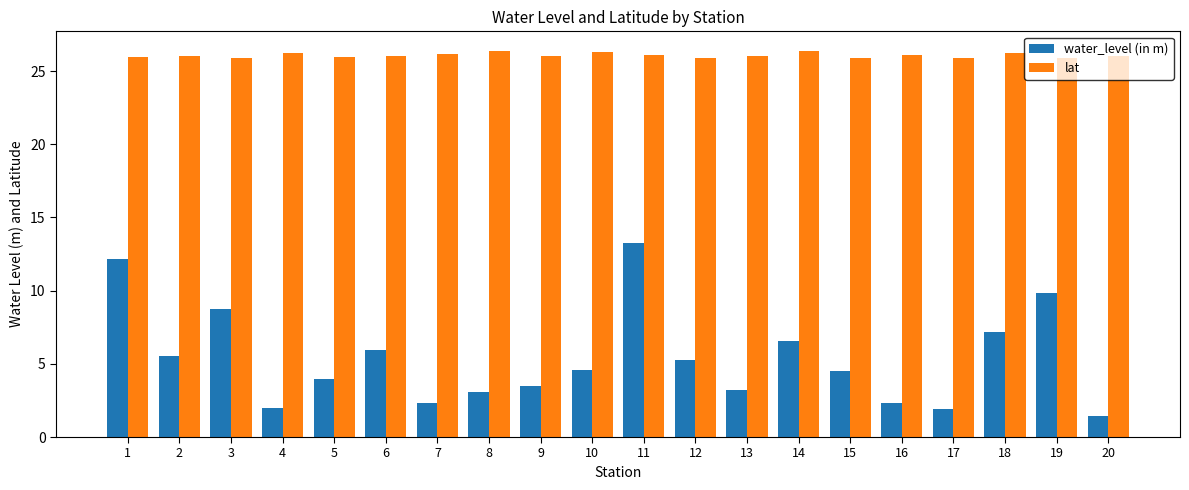

At 4, list the series in order from largest to smallest.

lat, water_level (in m)